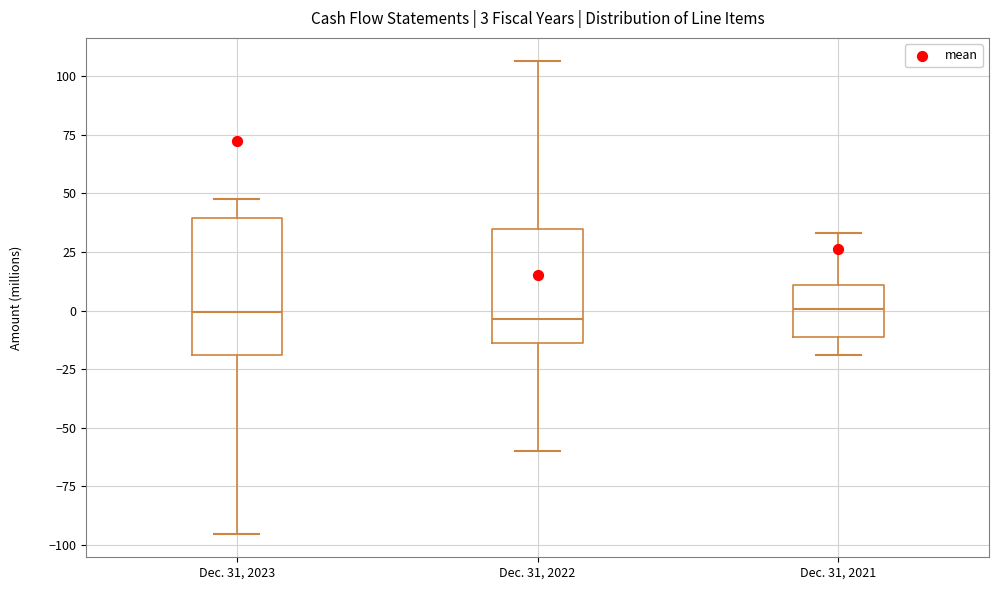

Which box is the tallest, from its lower edge to its upper edge?

Dec. 31, 2023